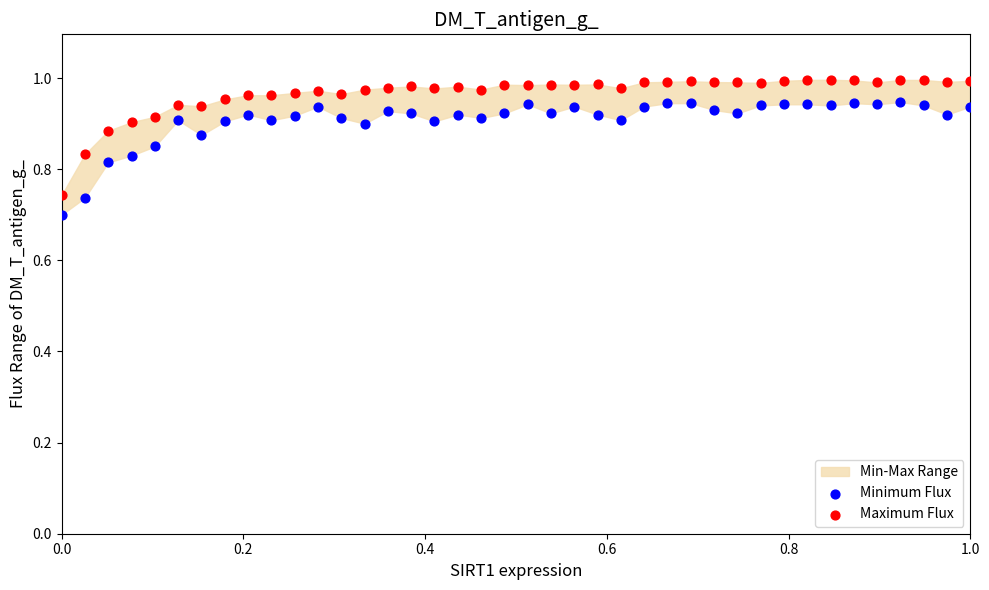

Which series contains the highest Y value?

Maximum Flux